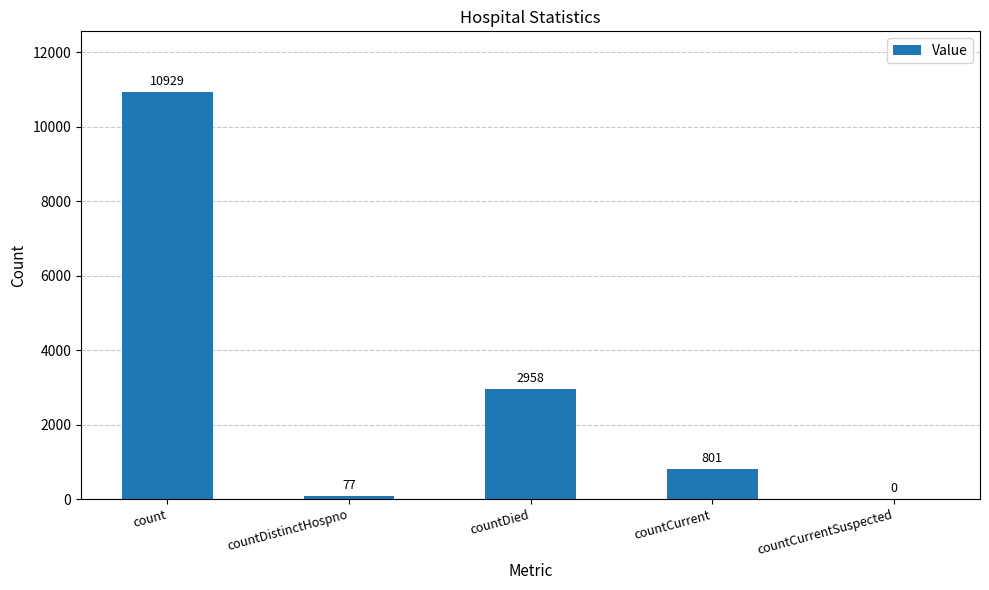

Is it true that the value at countCurrent is 801?

True